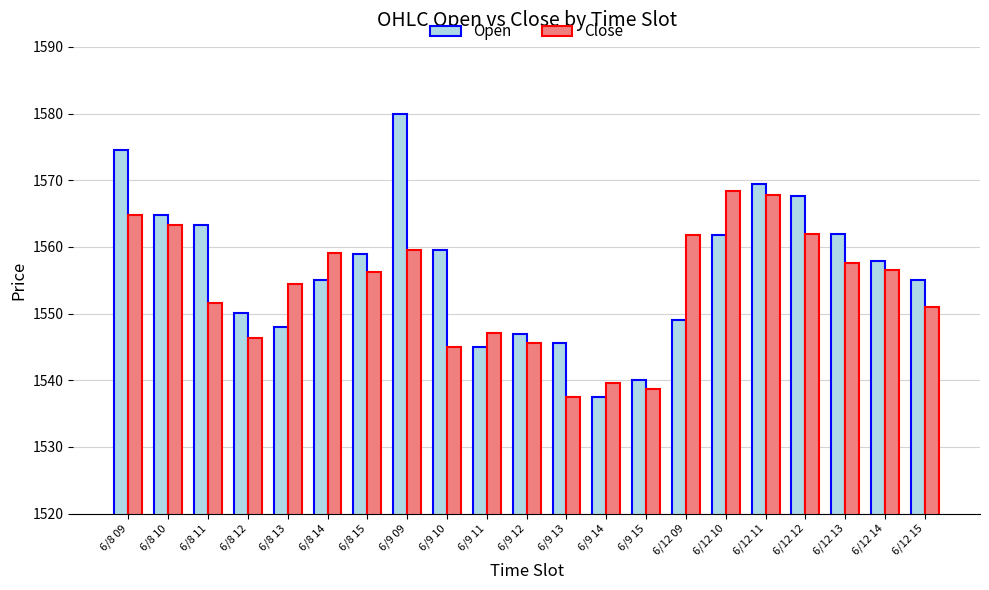

Is the value of Close at 6/12 15 greater than the value of Open at 6/8 09?

No